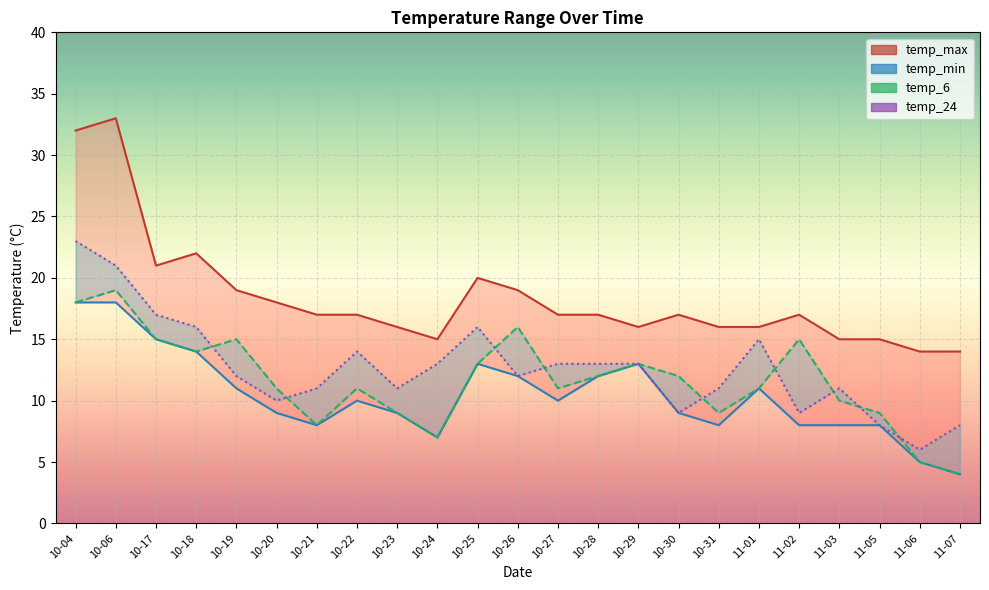

Does the chart display data point markers on the line(s)?

No